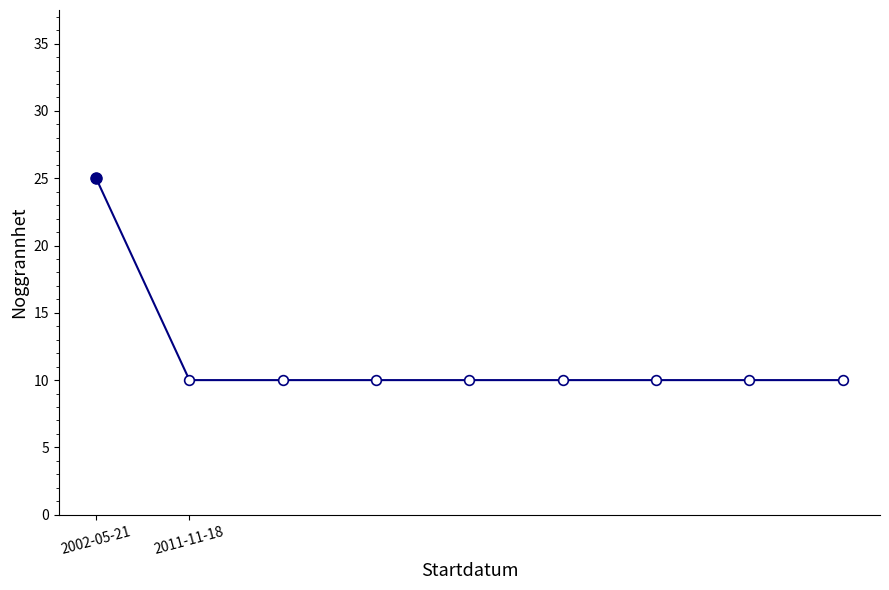

Reading left to right, list all the values displayed in this chart.

25	10	10	10	10	10	10	10	10